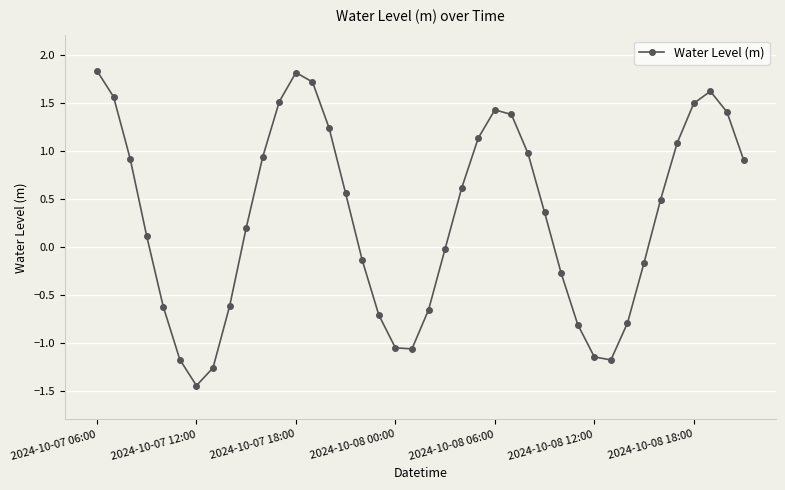

Does the chart display data point markers on the line(s)?

Yes